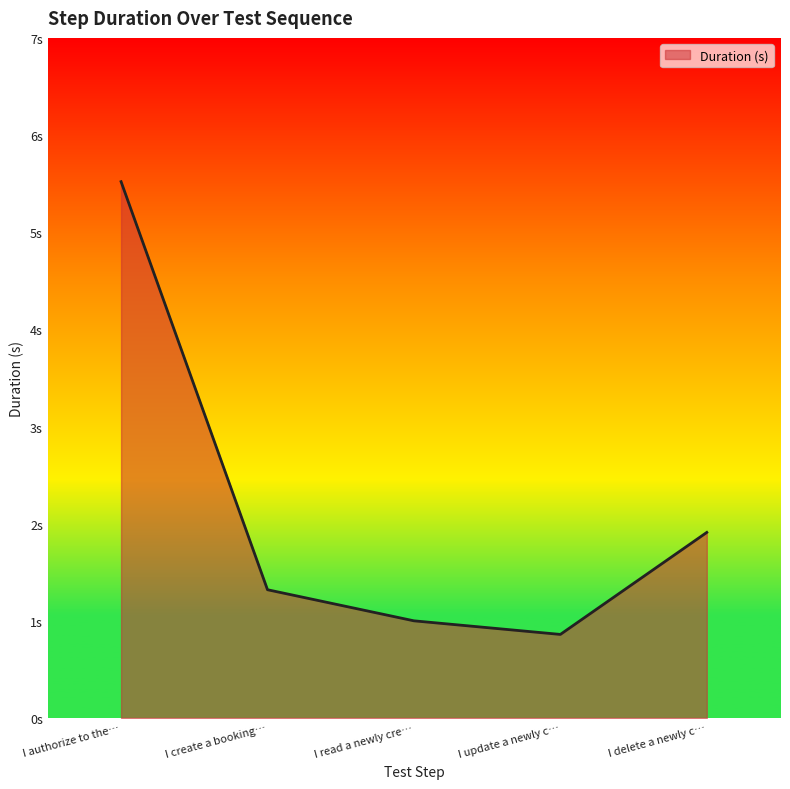

List the labels in order of value, smallest first.

I update a newly c…, I read a newly cre…, I create a booking…, I delete a newly c…, I authorize to the…